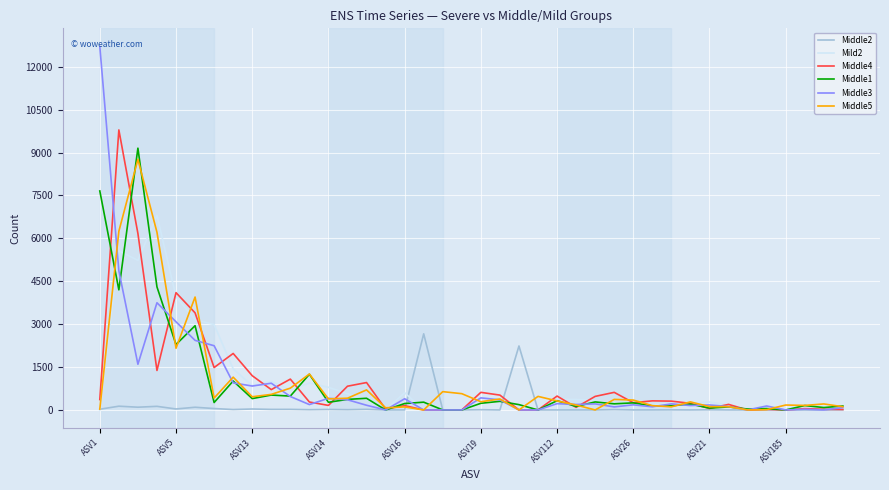

Which series has the largest range (max minus min)?

Middle3